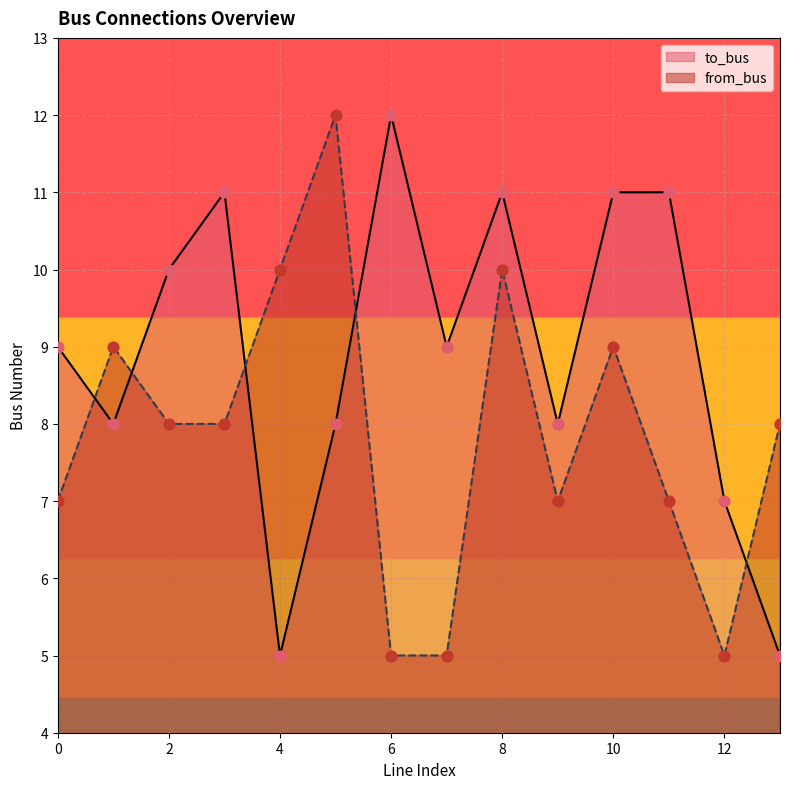

Which series has the largest total across all categories?

to_bus